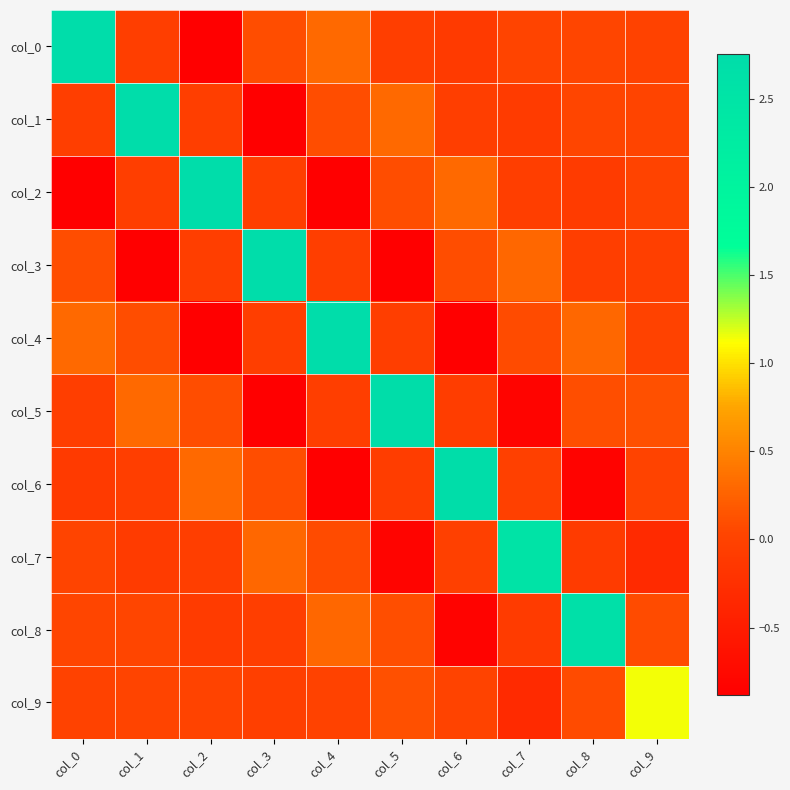

Rank the series by their maximum value, from lowest to highest.

col_9, col_7, col_8, col_5, col_6, col_4, col_3, col_2, col_1, col_0